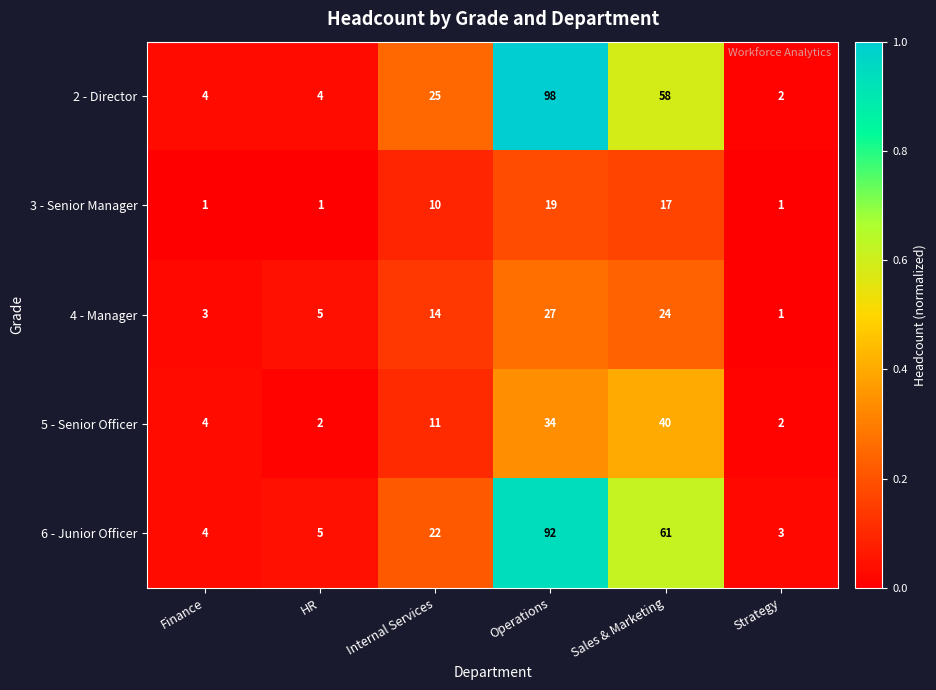

What is the difference between the second highest and second lowest values in the 4 - Manager series?

21